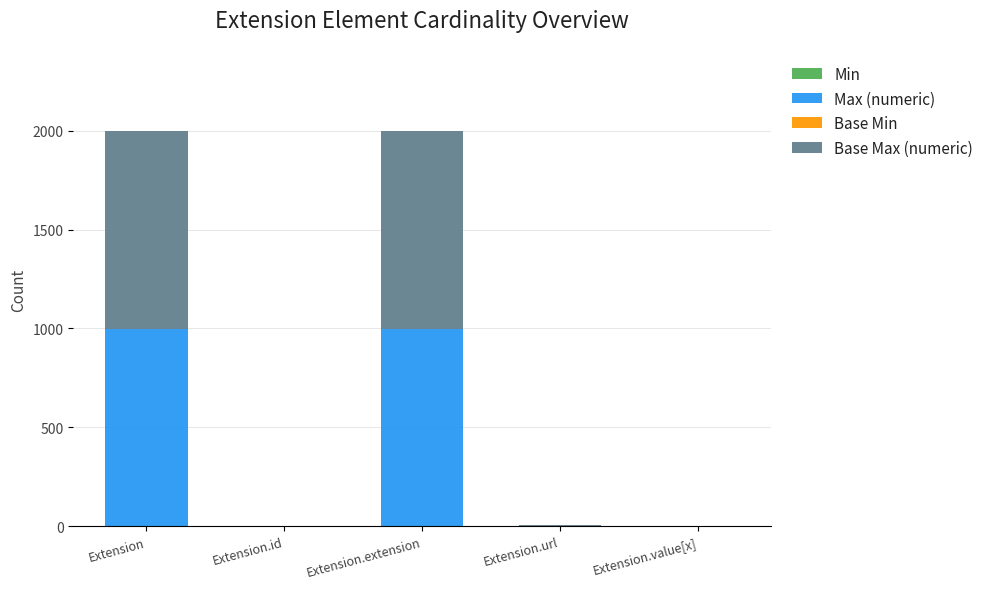

What is the total value across all series at Extension.extension?

1998